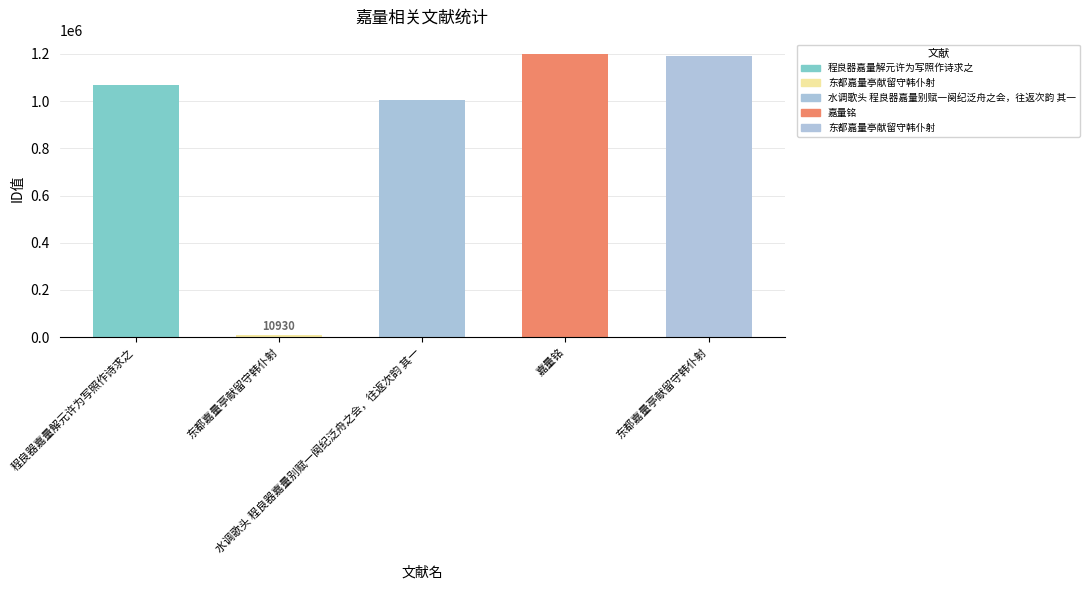

At which label is the value closest to 605600?

水调歌头 程良器嘉量别赋一阕纪泛舟之会，往返次韵 其一